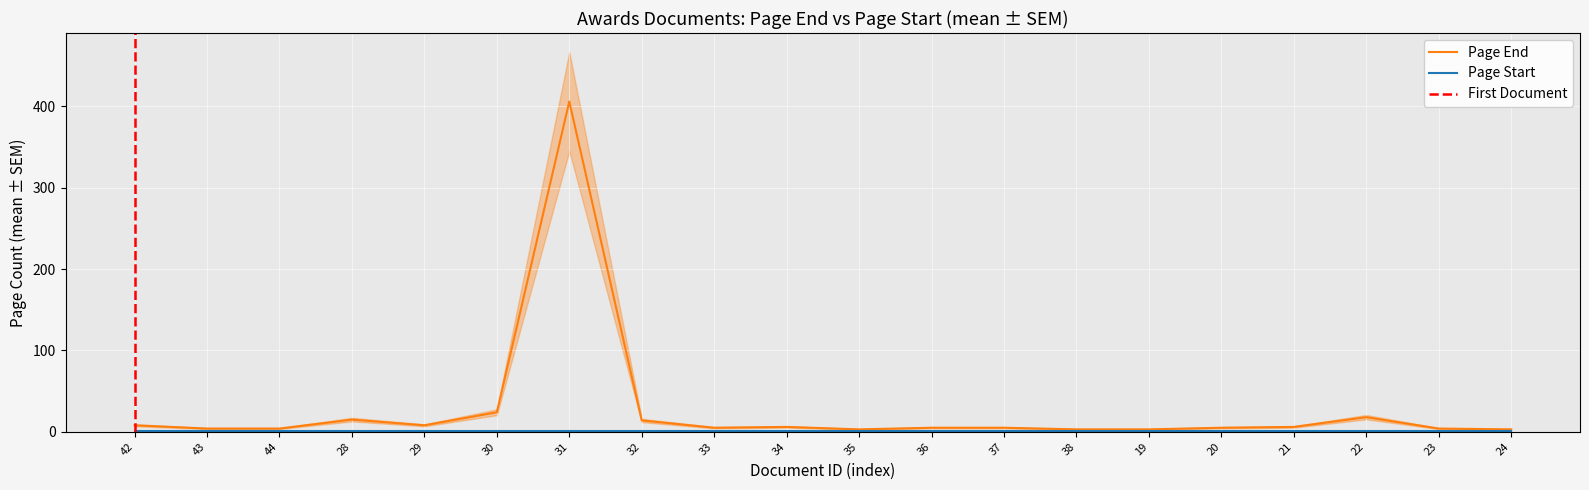

Is the value of Page End at 43 greater than the value of Document ID at 22?

No